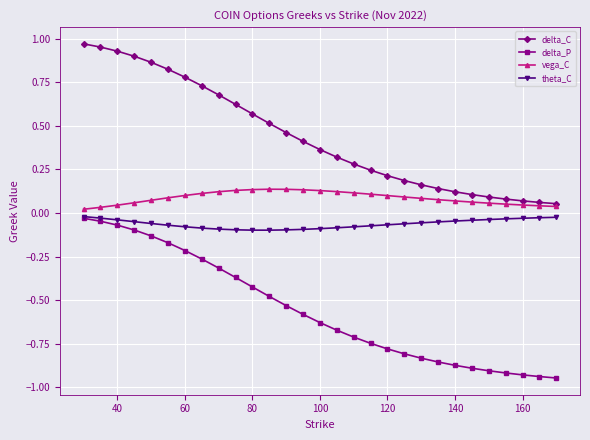

Which series has the largest total across all categories?

delta_C